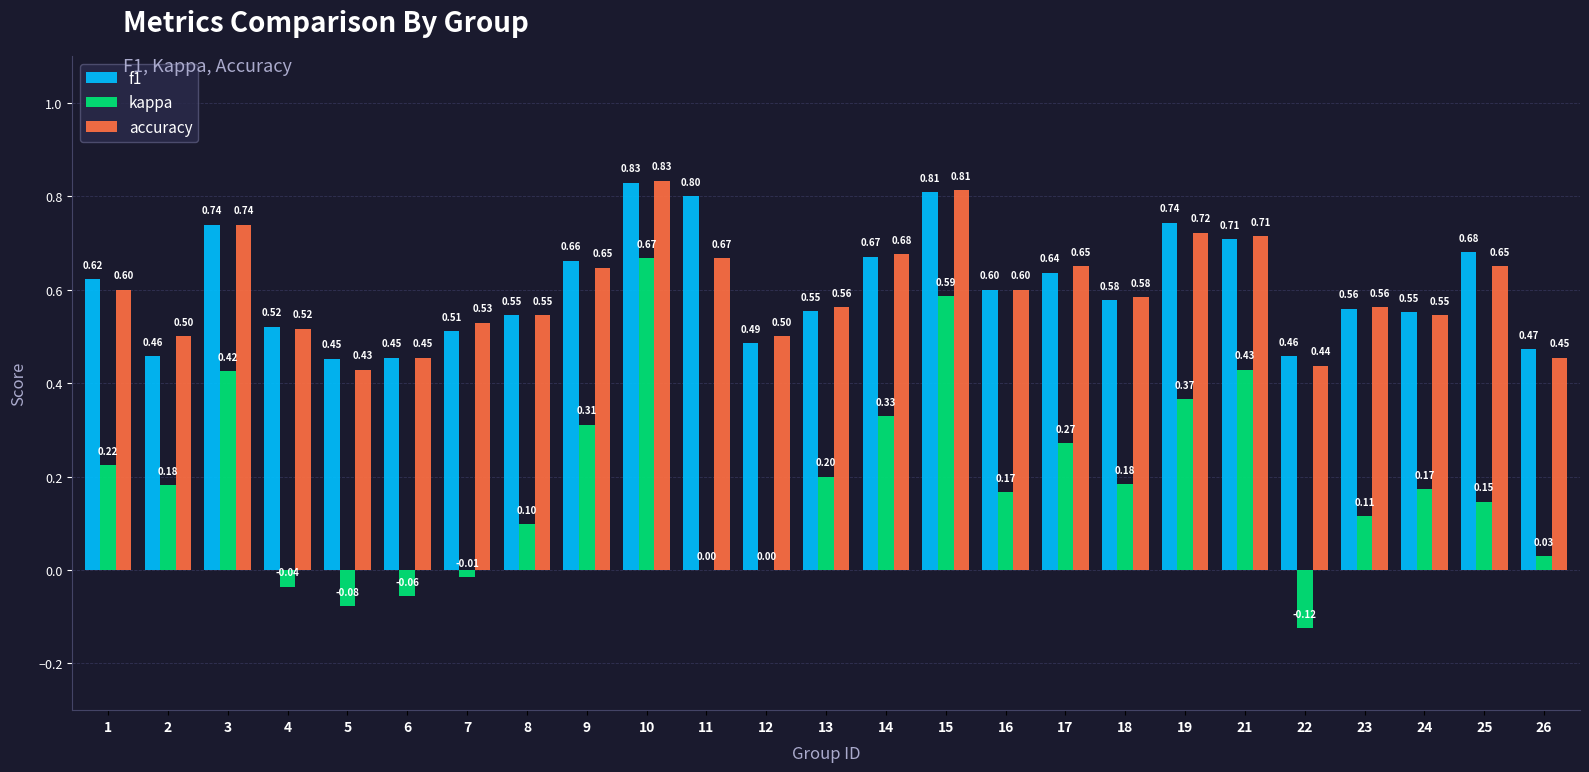

Which series has the largest total across all categories?

f1